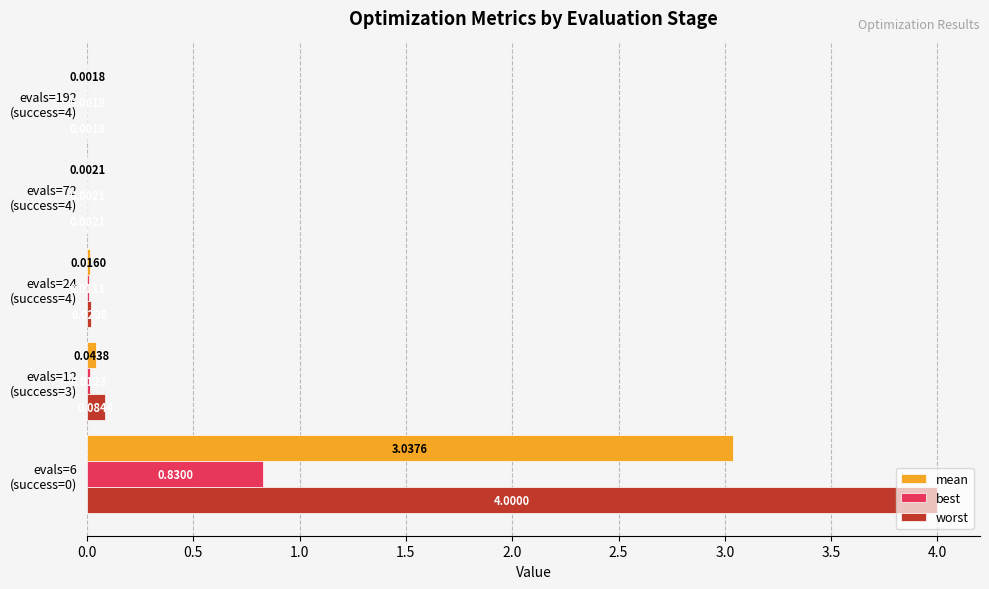

What is the sum of all best values?

0.9